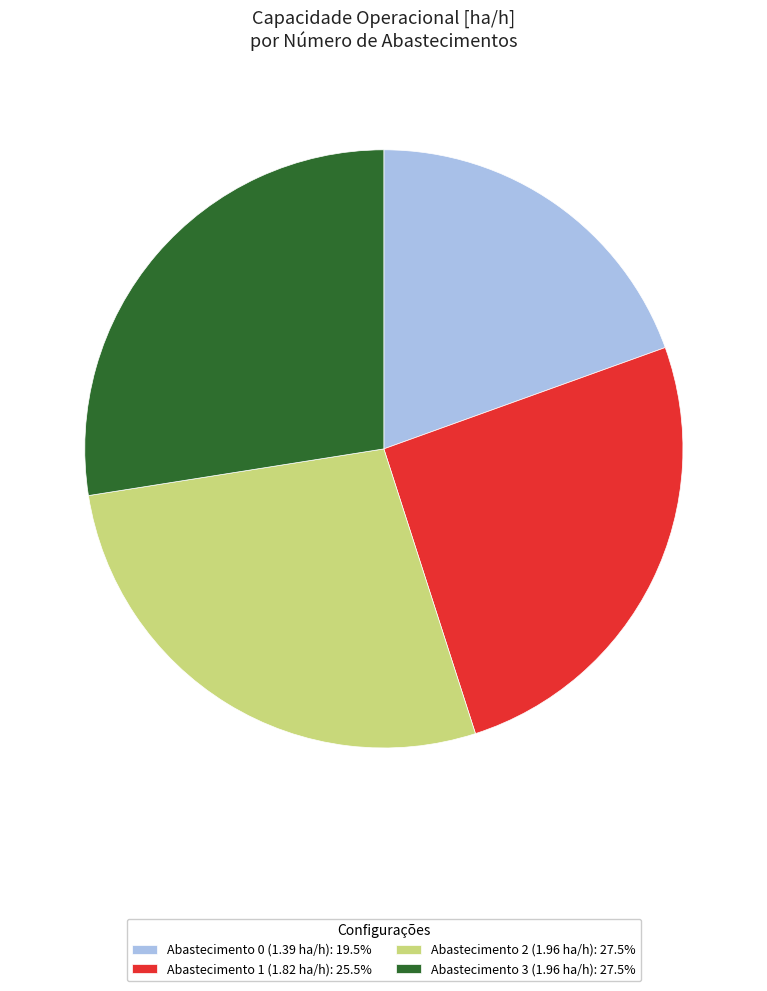

Is there a majority slice in this chart?

No